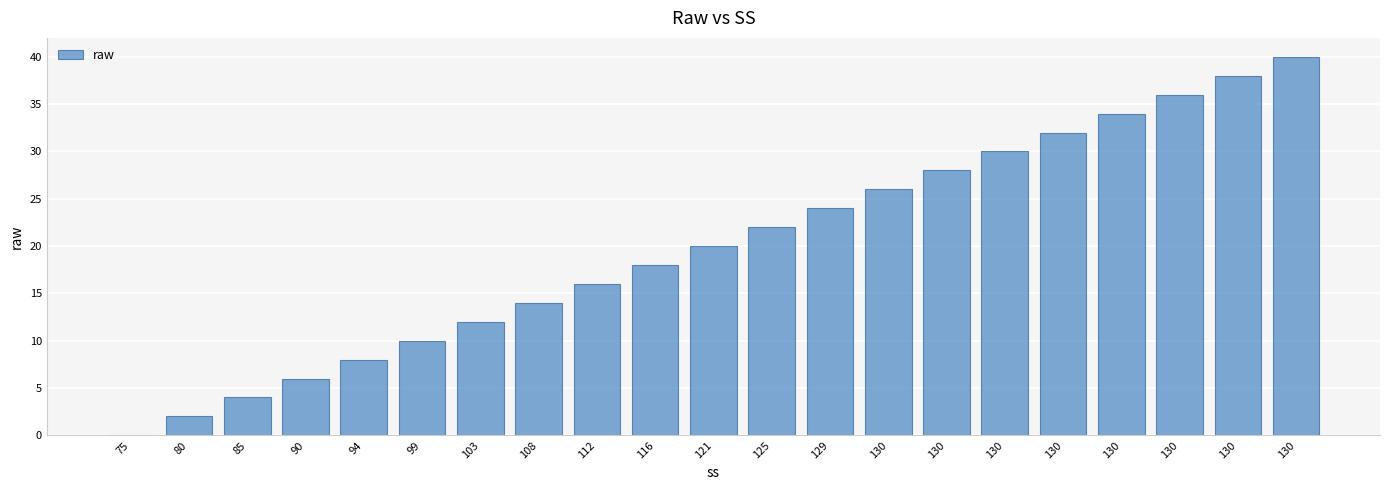

What is the change in value from 80 to 99?

+8